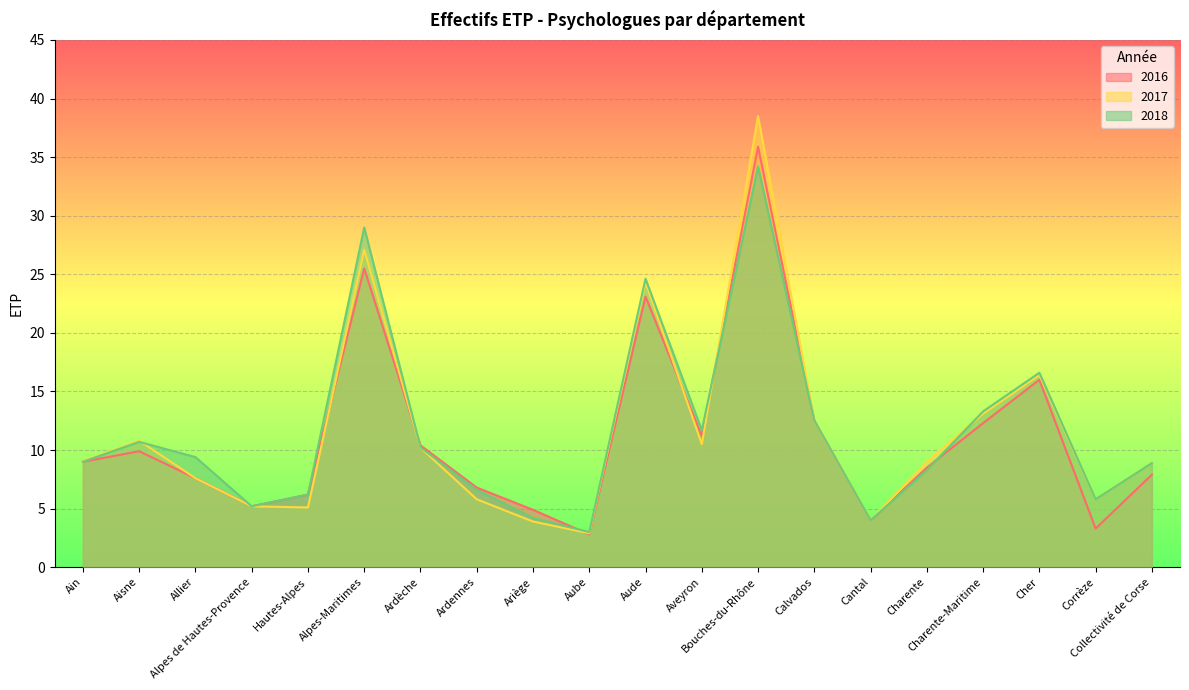

What is the difference between the second highest and second lowest values in the 2018 series?

25.0